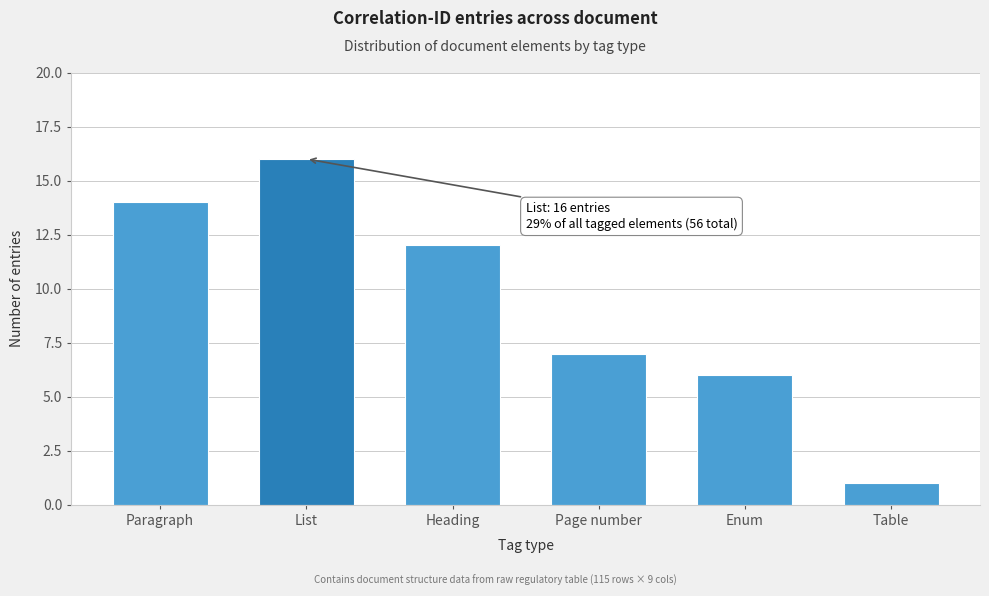

Reading left to right, what are all the values shown in this chart?

Paragraph=14	List=16	Heading=12	Page number=7	Enum=6	Table=1